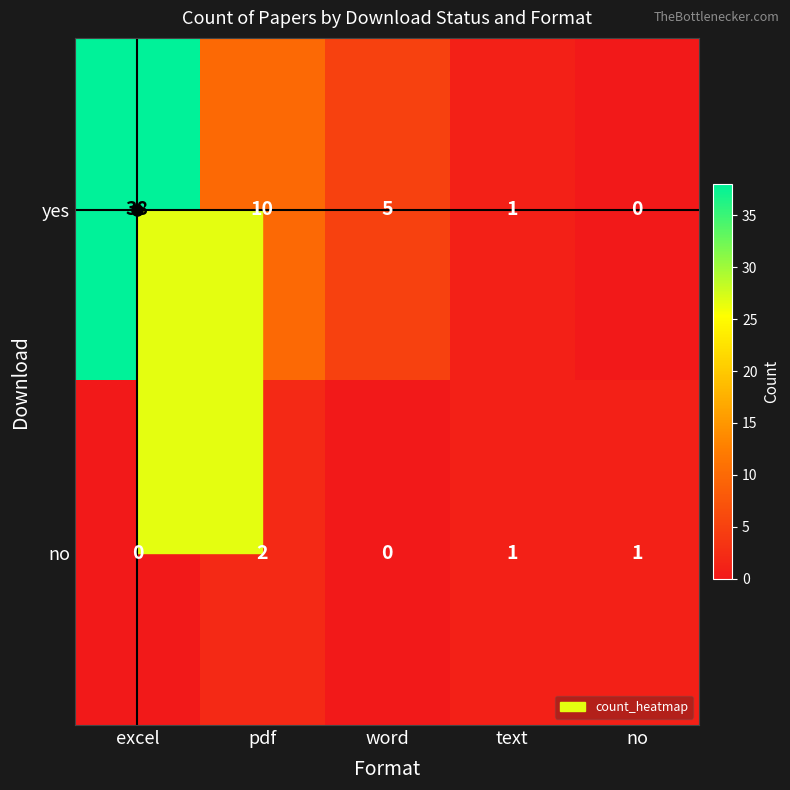

Which label corresponds to the largest value in the chart?

excel